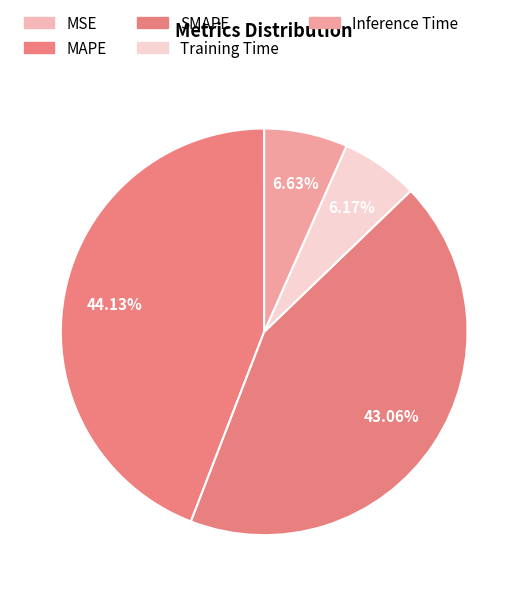

What portion of the pie excludes SMAPE?

56.9%